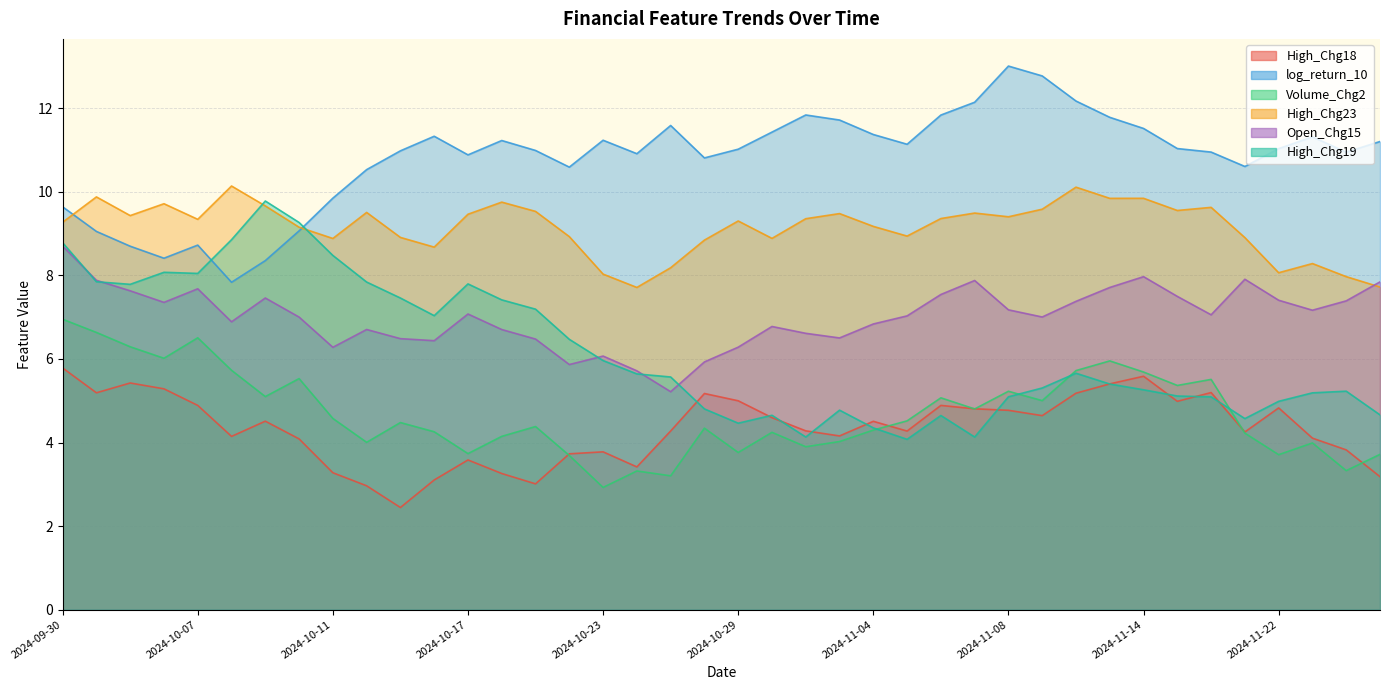

True or false: log_return_10 and Volume_Chg2 cross at least once.

False